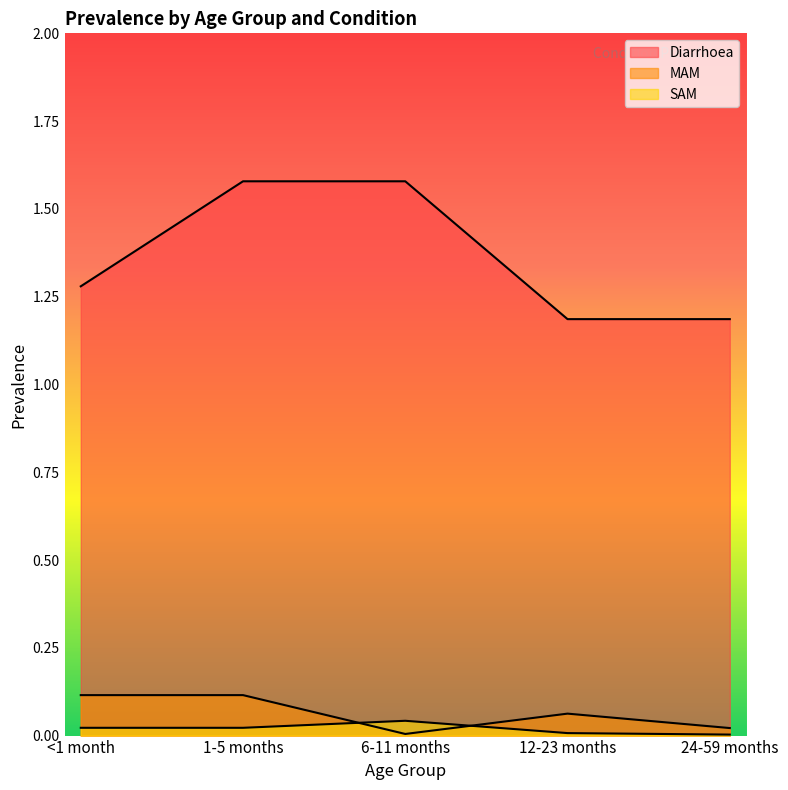

True or false: SAM has more than 2 points higher than both neighbors.

False